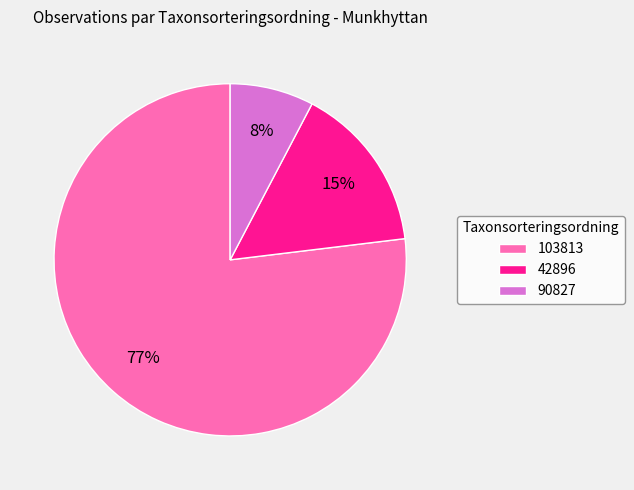

Rank the categories by value from lowest to highest.

90827, 42896, 103813